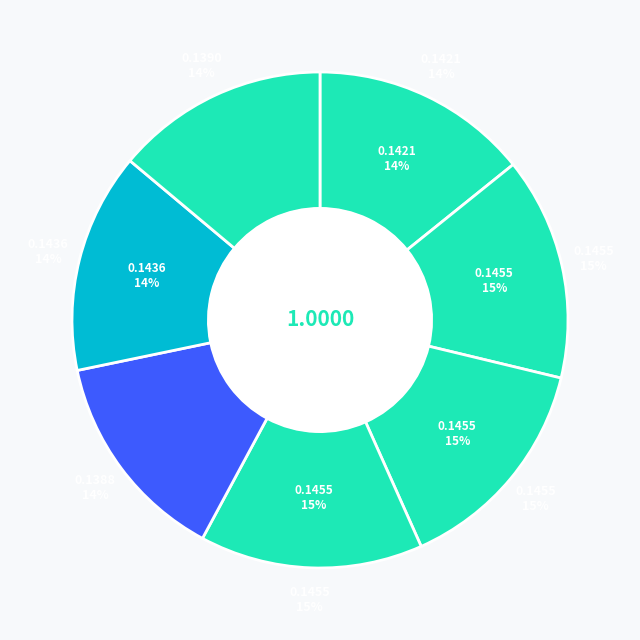

Which slice is the largest?

Fragmented World